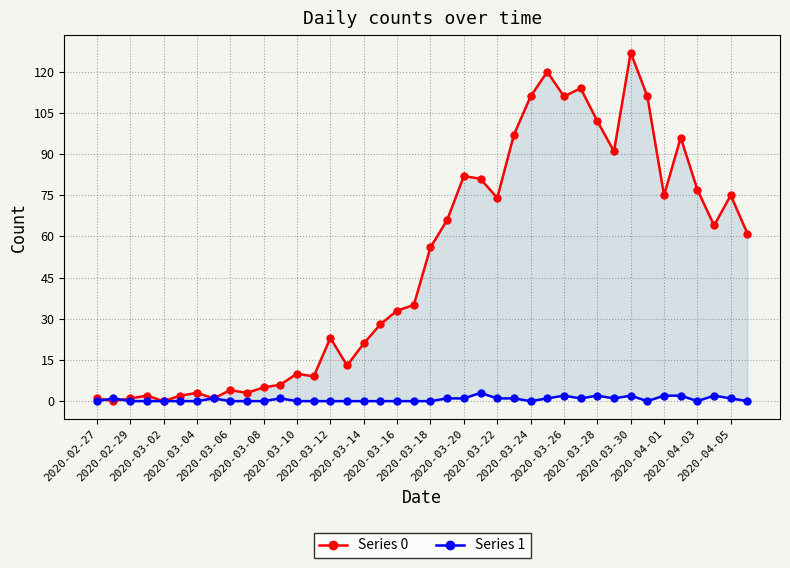

Which has a higher value, 2020-03-22 or 2020-03-28?

2020-03-28